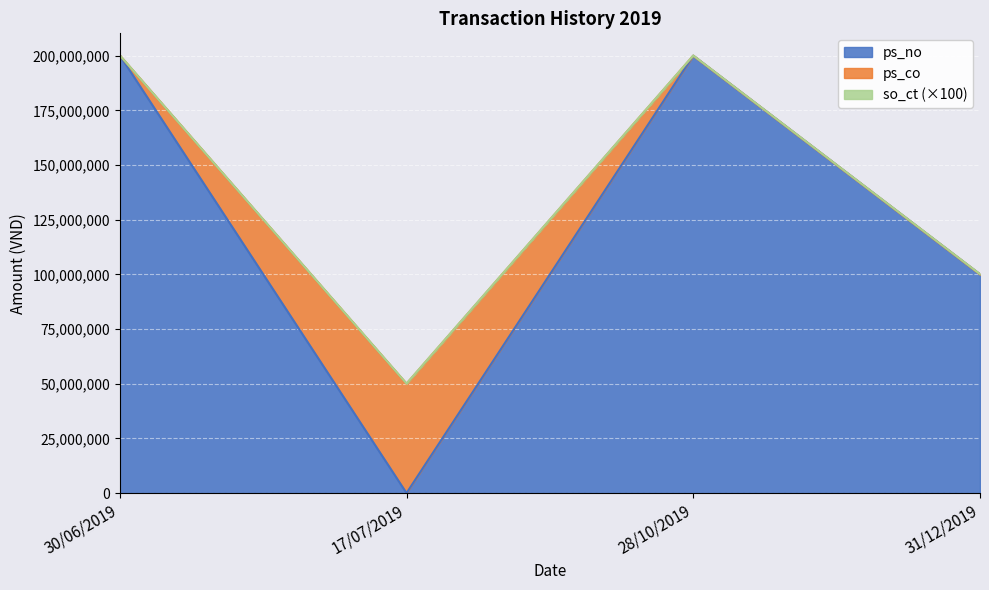

Reading left to right, extract all data points from this chart.

ps_no: 200200000	0	200036000	100036000
ps_co: 0	50000000	0	0
so_ct: 383	874	685	939